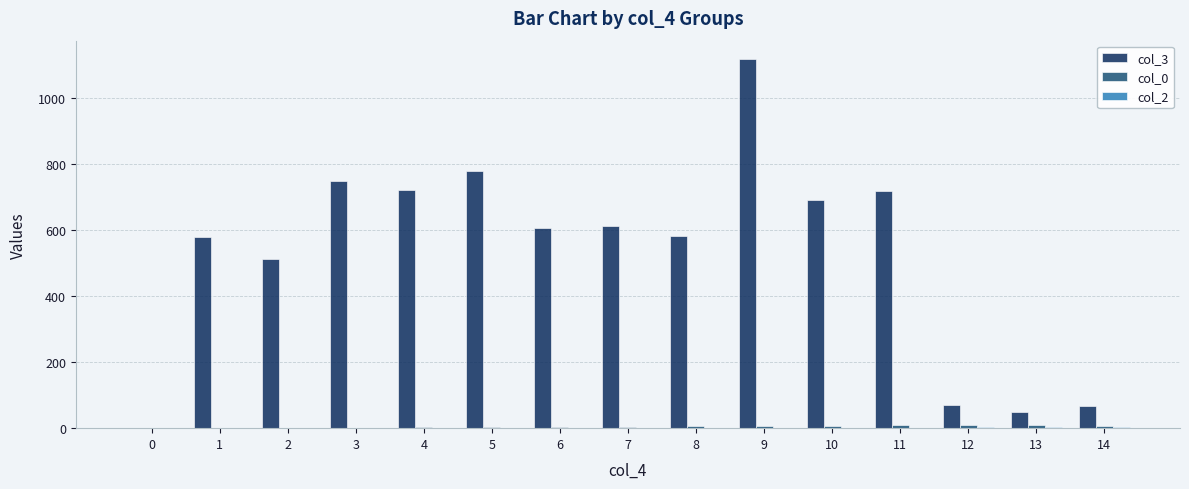

What is the spread (max minus min) of values at 10?

691